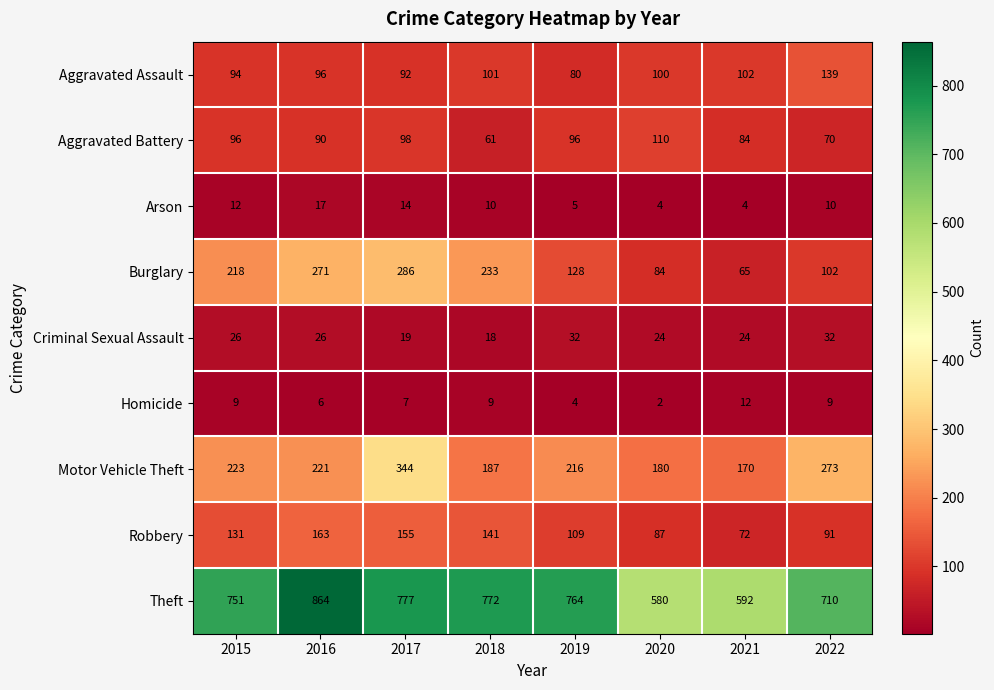

What is the total value across all series at 2021?

1125